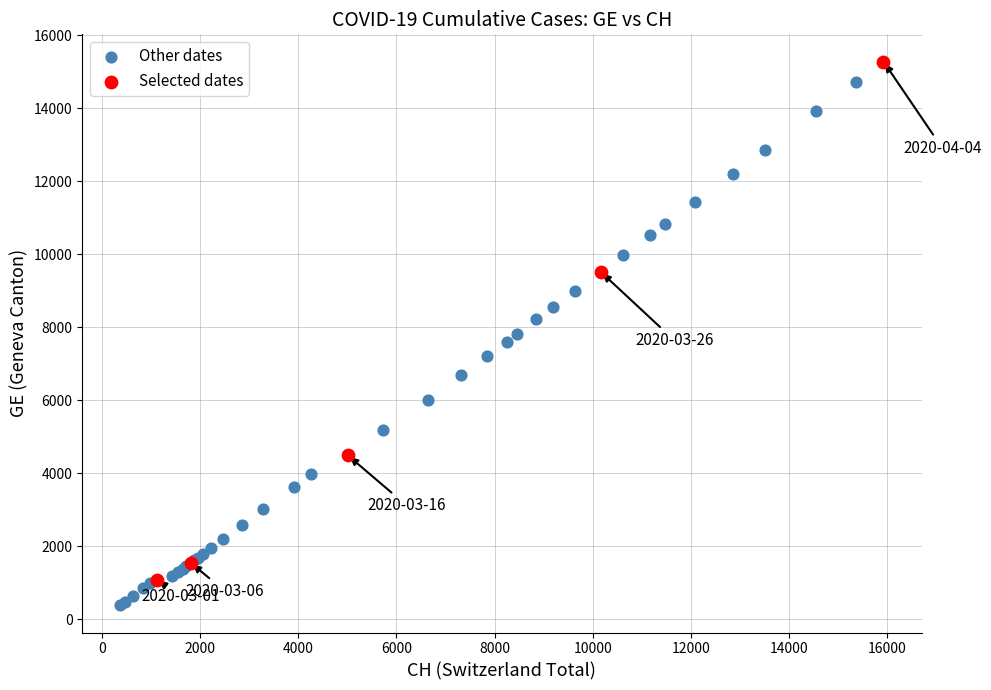

Which series reaches the minimum Y coordinate?

Other dates